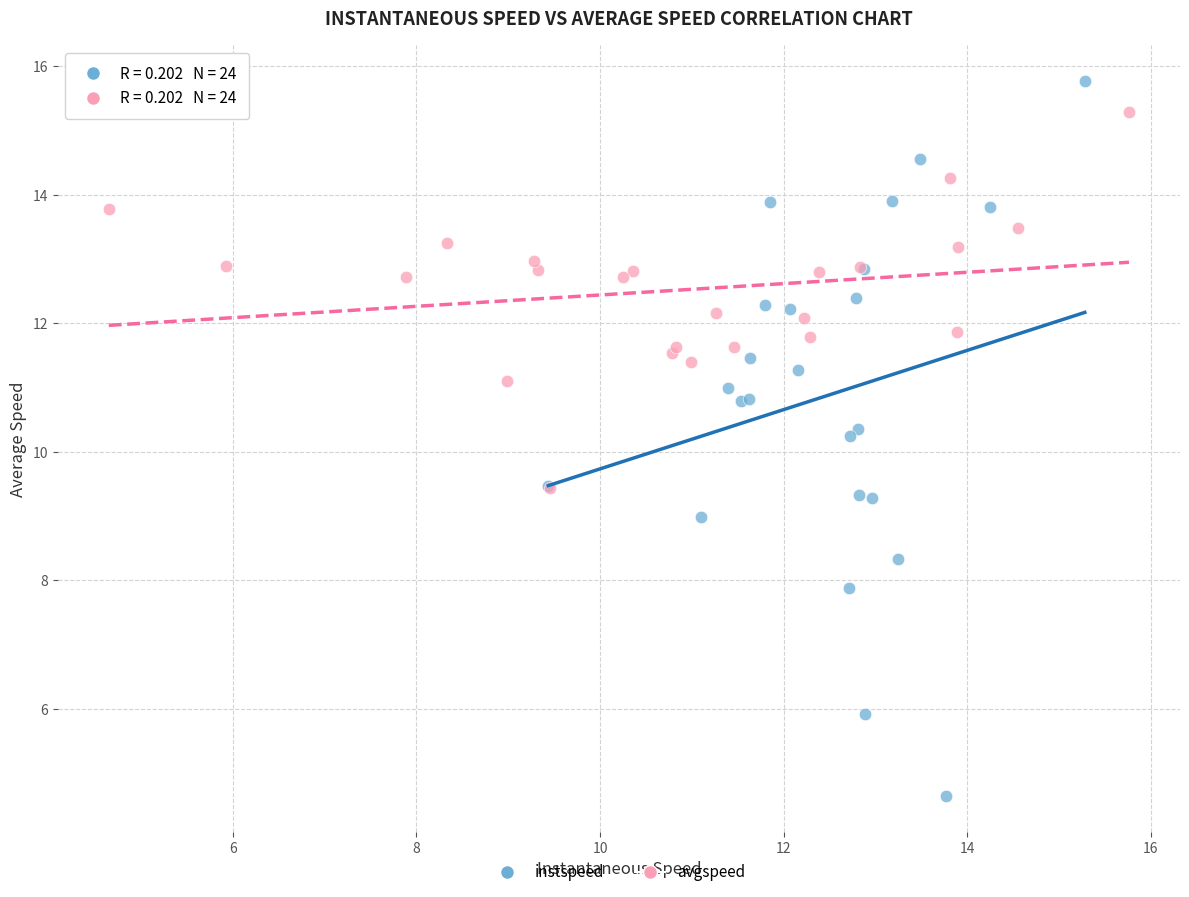

Which series reaches the minimum Y coordinate?

instspeed